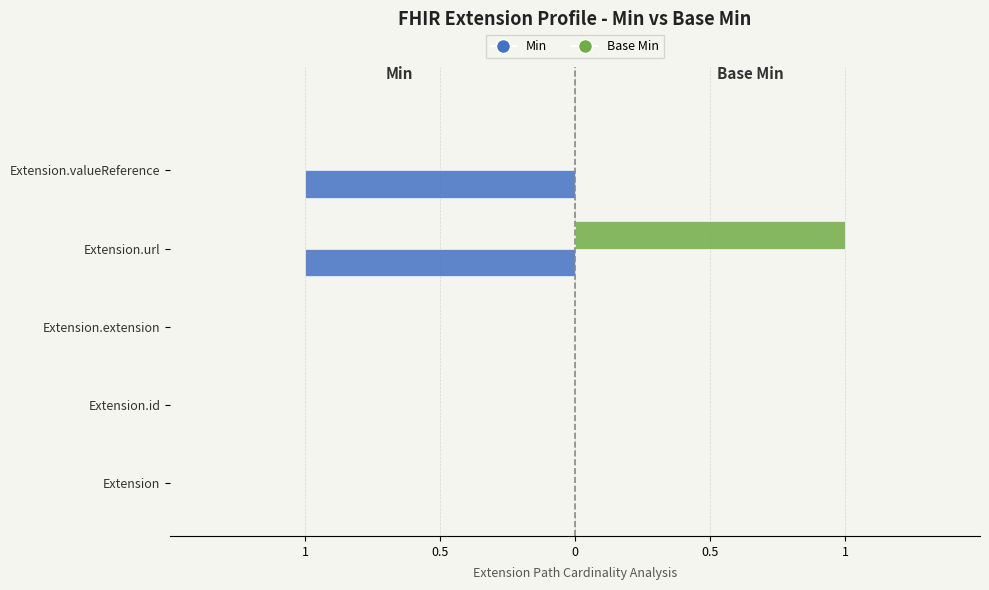

What are all the series names shown in the legend?

Min, Base Min